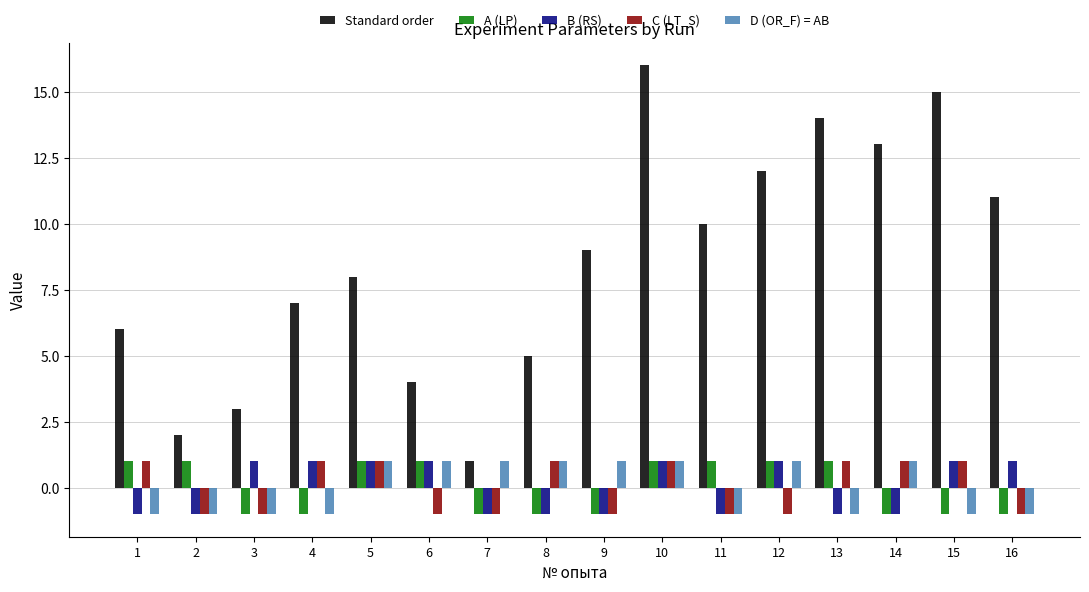

What is the difference between the maximum and minimum values in the Standard order series?

15